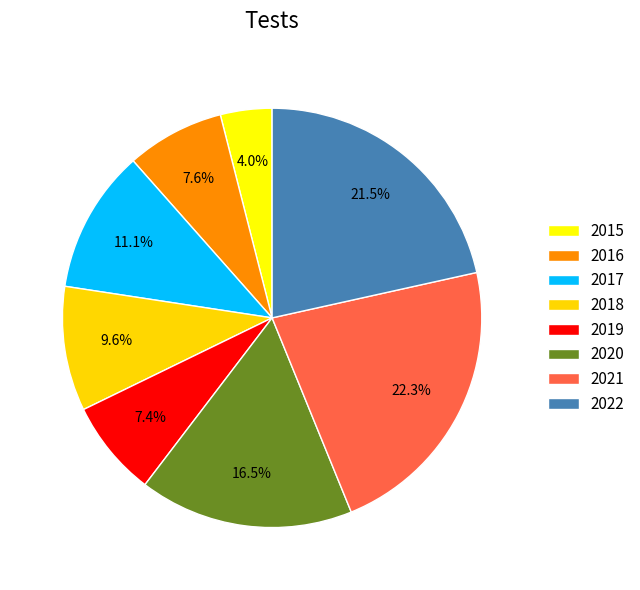

To the nearest percent, what is the difference between the largest and smallest slice percentages?

18%